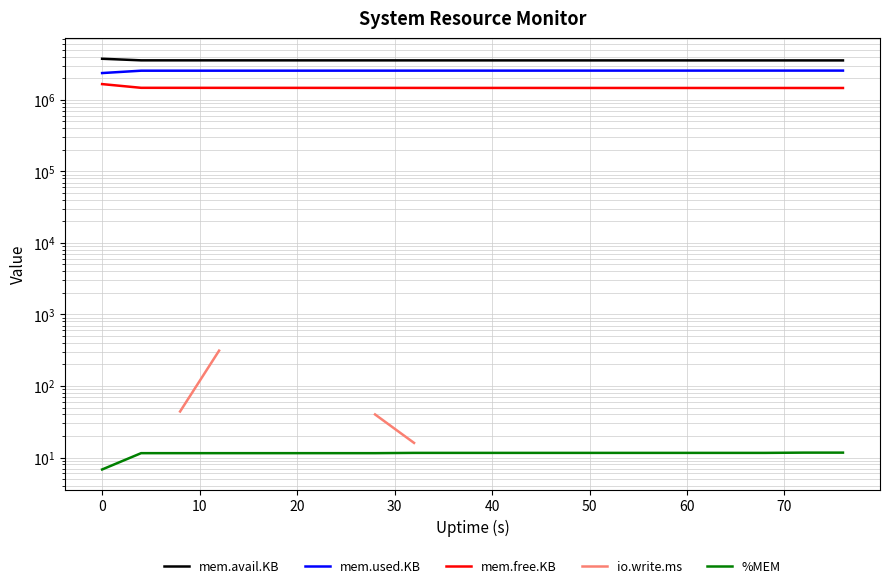

List the series in order of their overall mean, highest first.

mem.avail.KB, mem.used.KB, mem.free.KB, io.write.ms, %MEM